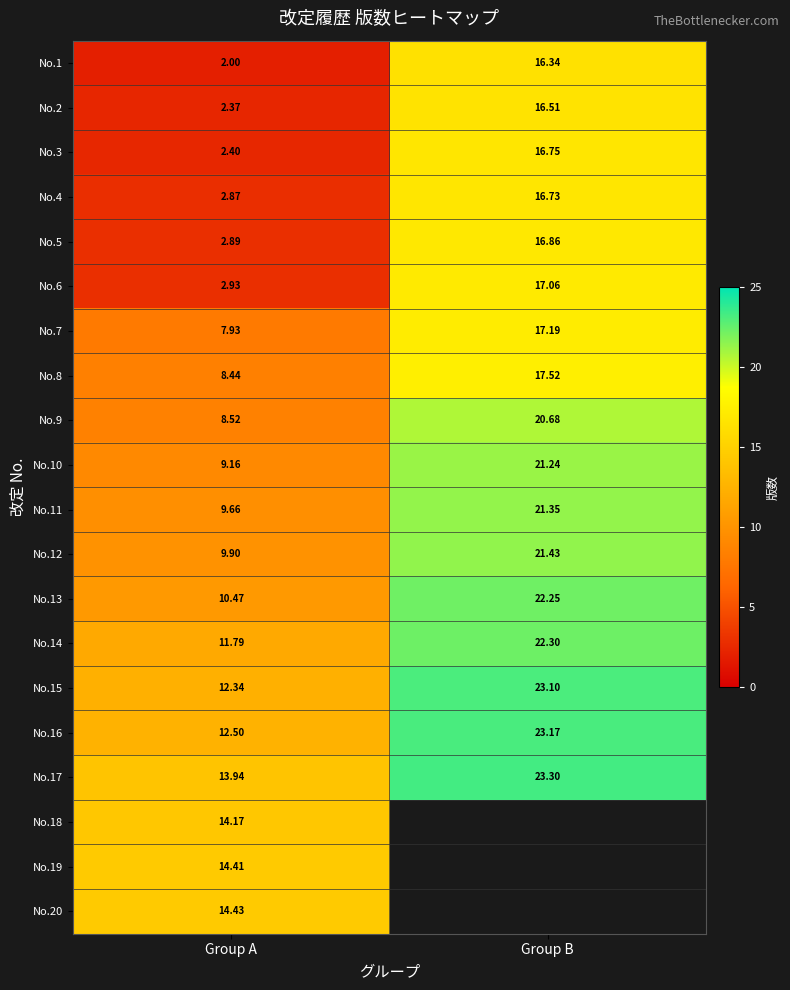

What is the lowest value of the No.14 series?

11.8